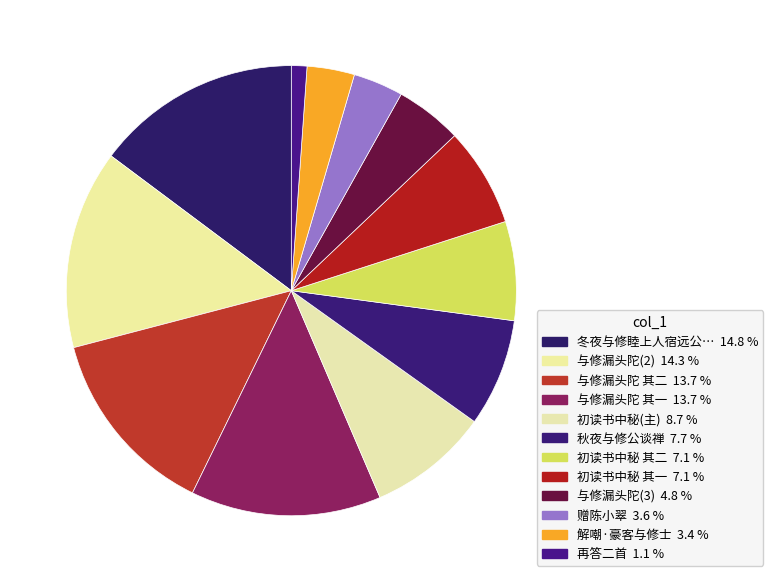

Does any single category account for the majority?

No